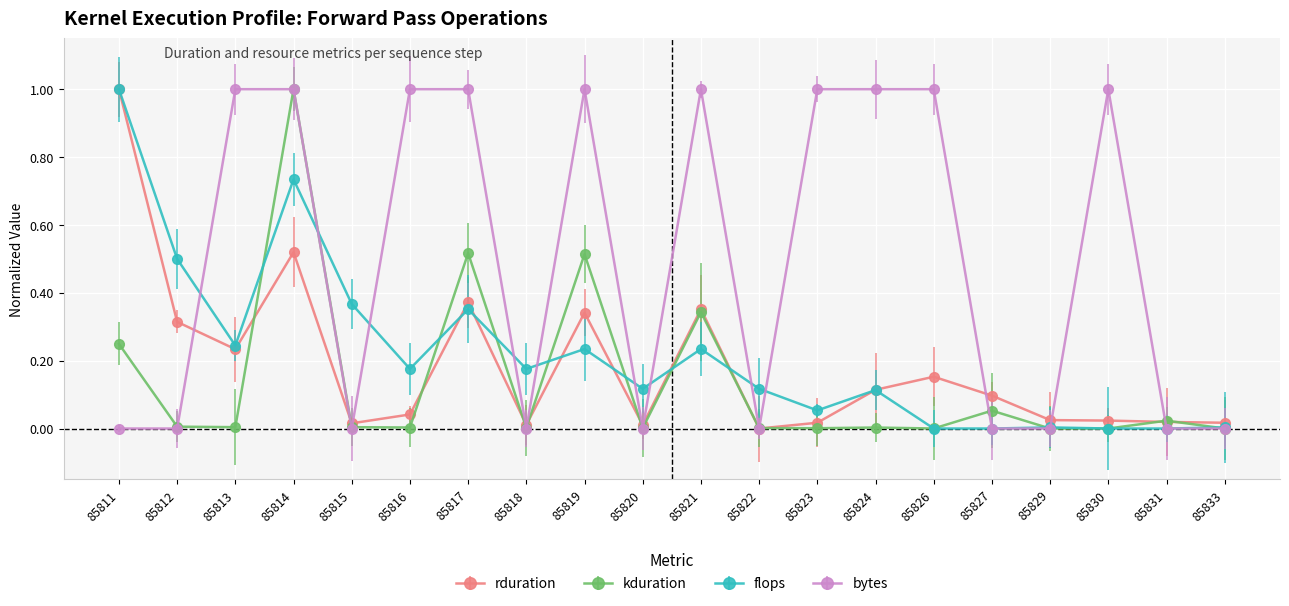

Does the chart have visible grid lines?

Yes